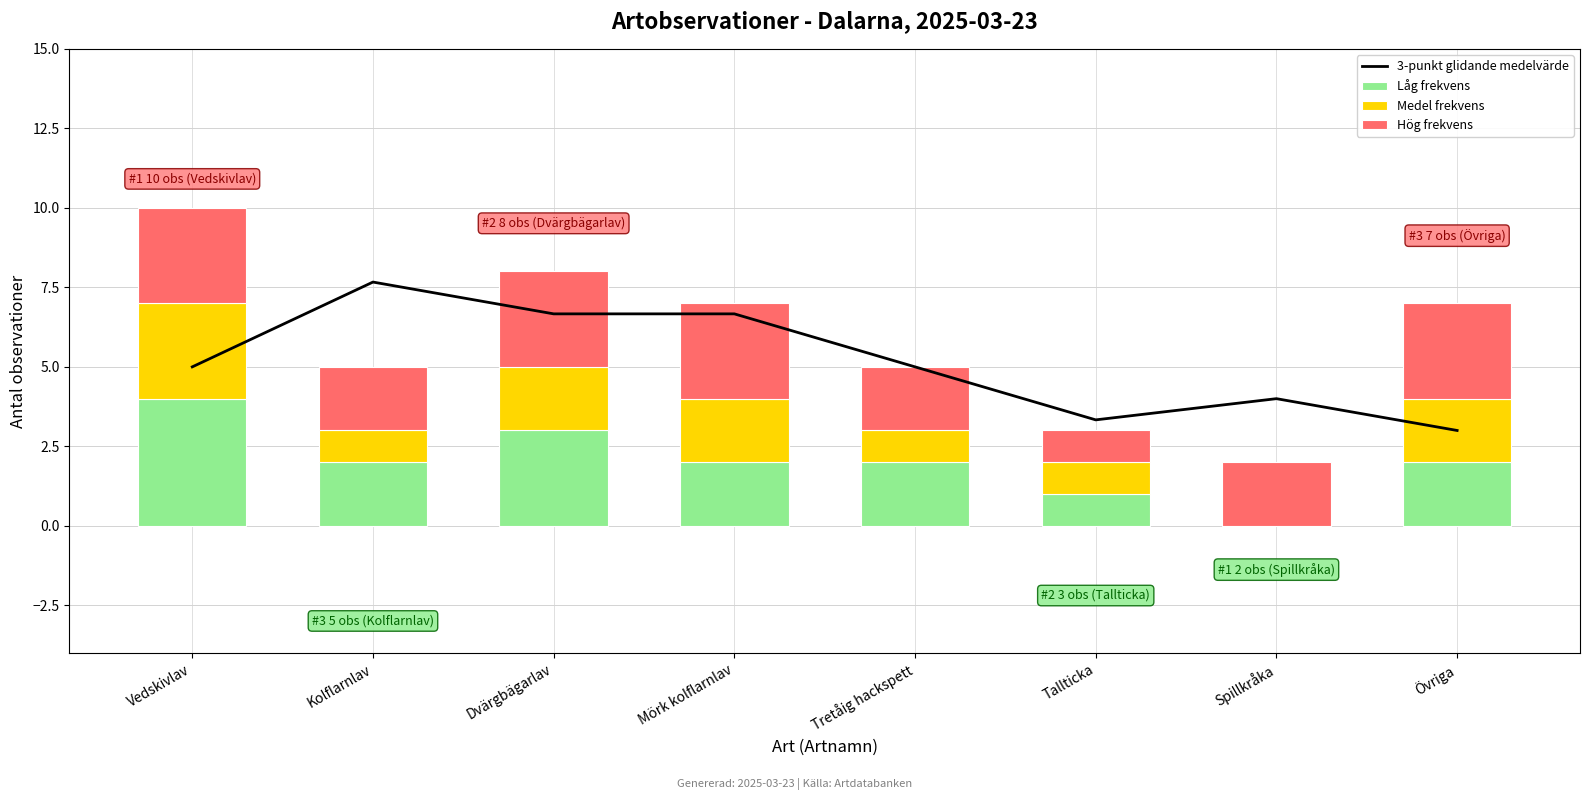

What is the maximum value for Låg frekvens?

4